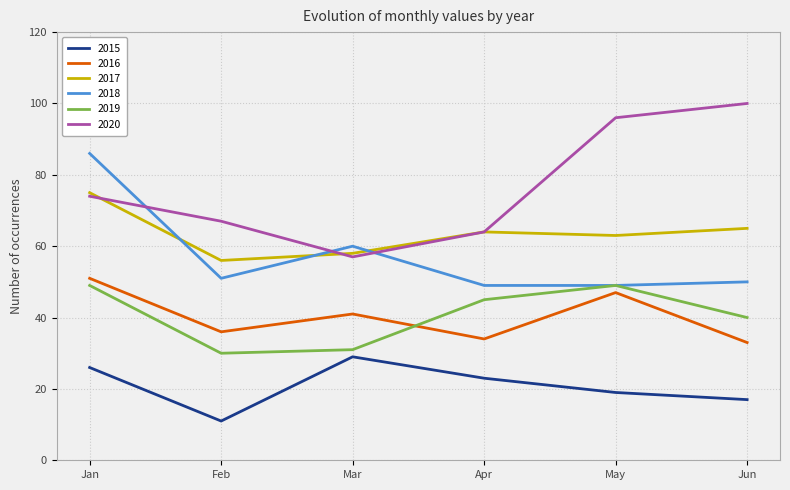

At which category does 2019 reach its first local peak?

May